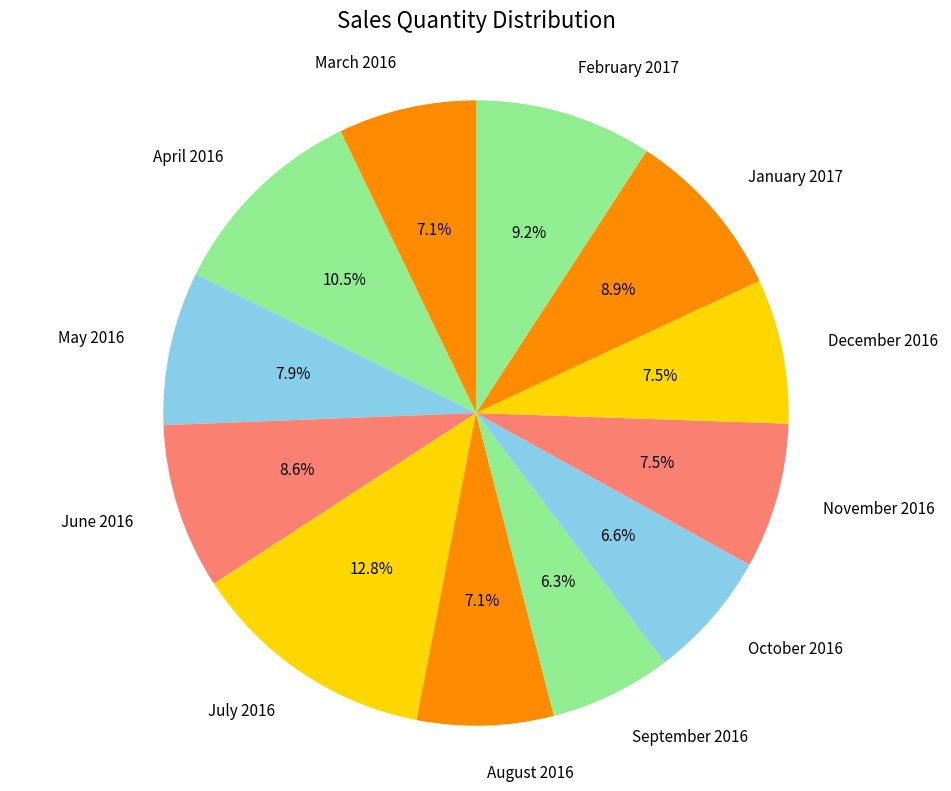

Does February 2017 account for over 50% of the chart?

No